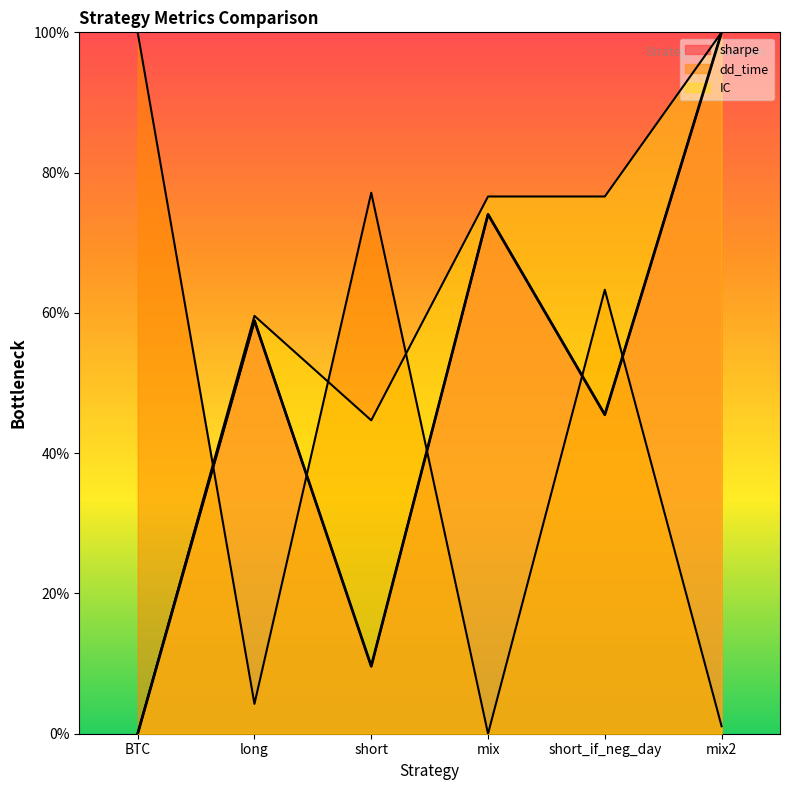

What is the label of the 1st point from the left?

BTC